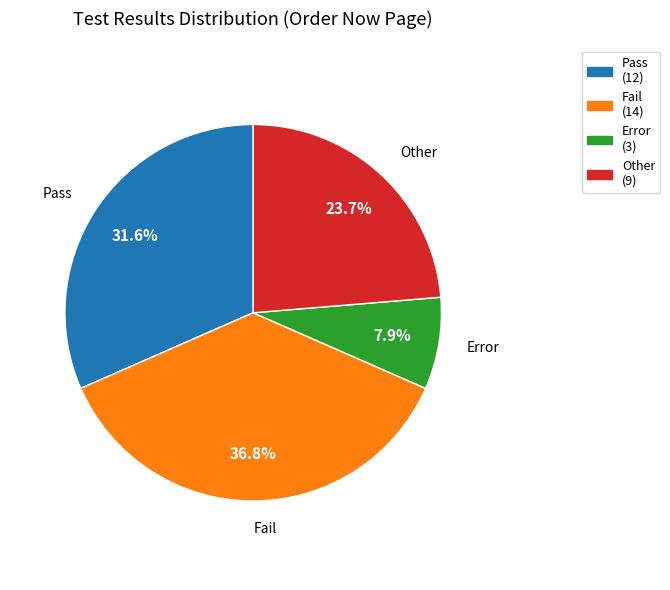

Which has a higher value, Pass or Fail?

Fail